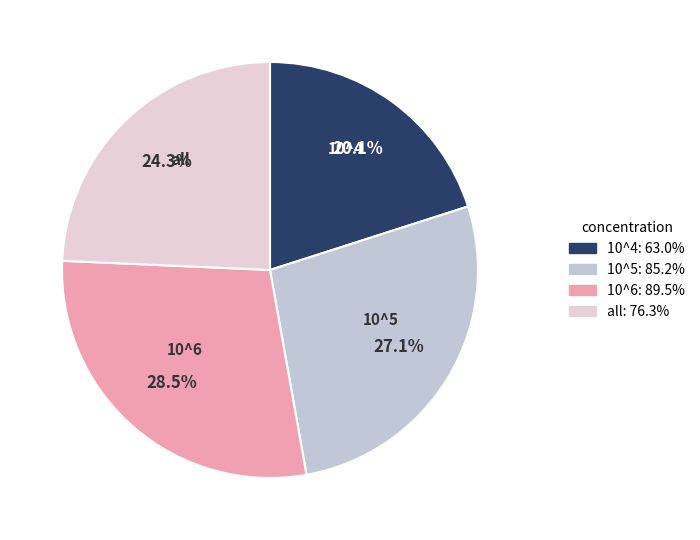

To the nearest percent, what is the combined percentage of all and 10^4?

44%